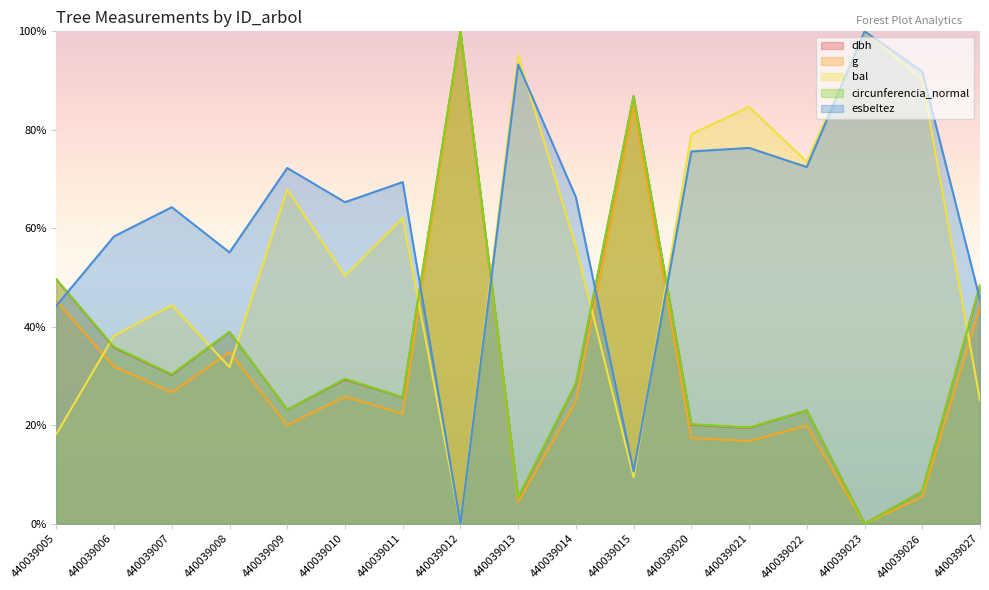

How many lines are shown in the chart?

5